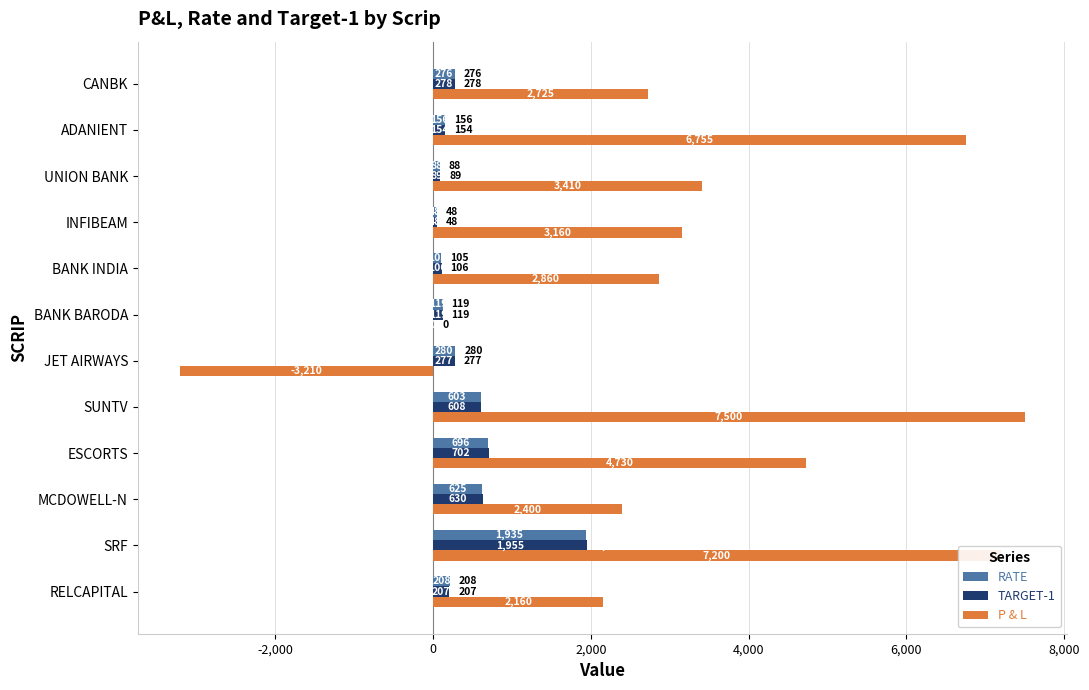

Which category has the highest value in the P & L series?

SUNTV